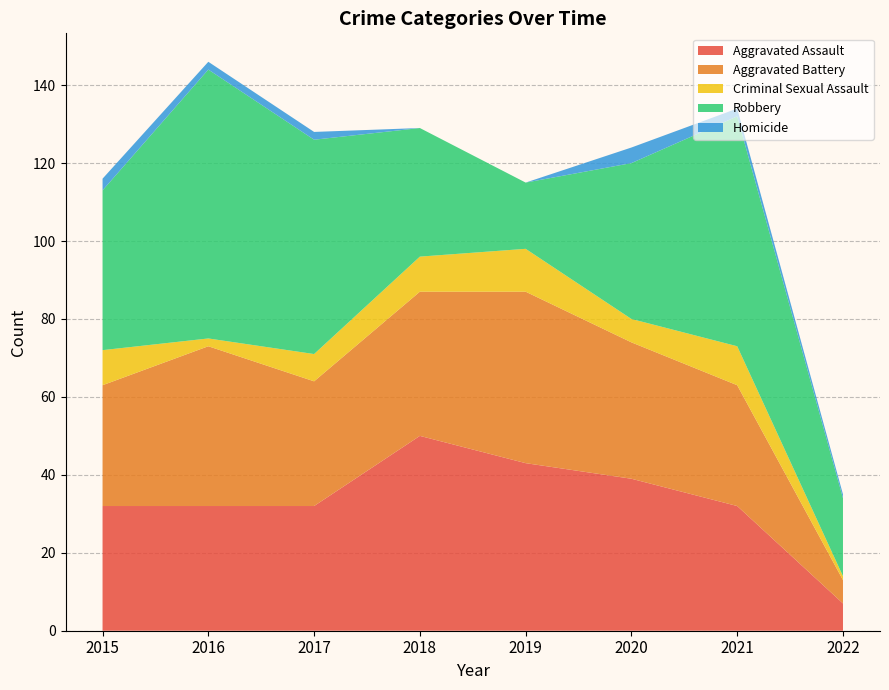

Reading left to right, what are all the values shown in this chart?

Aggravated Assault: 2015=32	2016=32	2017=32	2018=50	2019=43	2020=39	2021=32	2022=7
Aggravated Battery: 2015=31	2016=41	2017=32	2018=37	2019=44	2020=35	2021=31	2022=6
Criminal Sexual Assault: 2015=9	2016=2	2017=7	2018=9	2019=11	2020=6	2021=10	2022=1
Robbery: 2015=41	2016=69	2017=55	2018=33	2019=17	2020=40	2021=59	2022=20
Homicide: 2015=3	2016=2	2017=2	2018=0	2019=0	2020=4	2021=2	2022=1